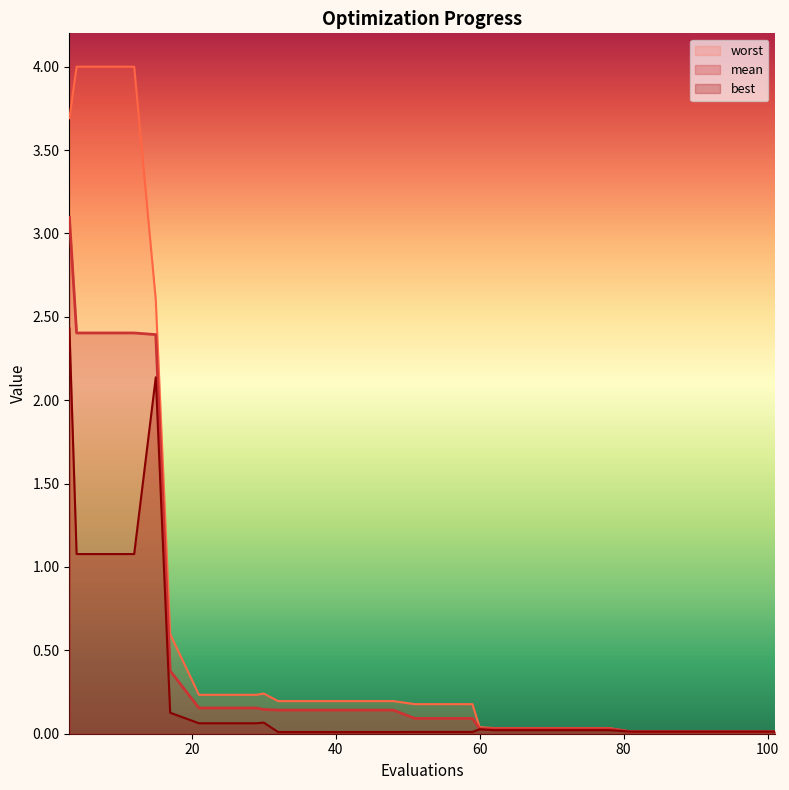

At how many categories does at least one series exceed 0?

30